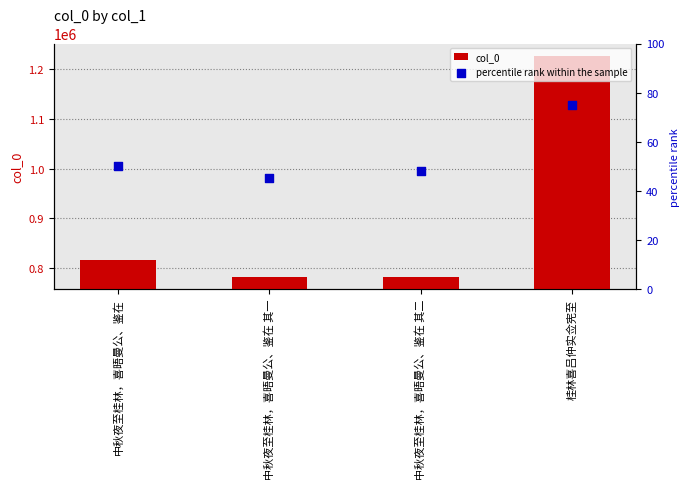

Which series reaches the minimum Y coordinate?

percentile rank within the sample